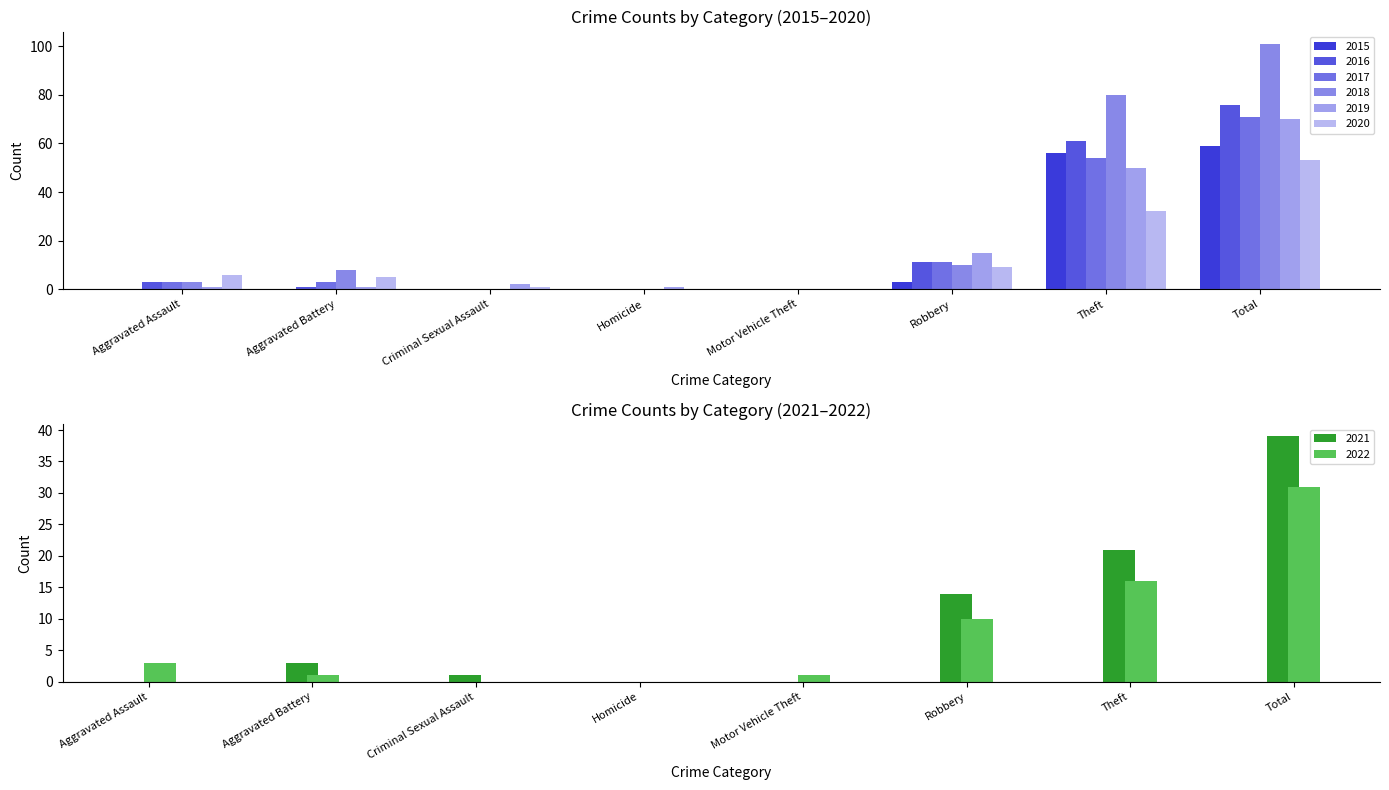

Is it true that 2021 equals 29 at Theft?

False